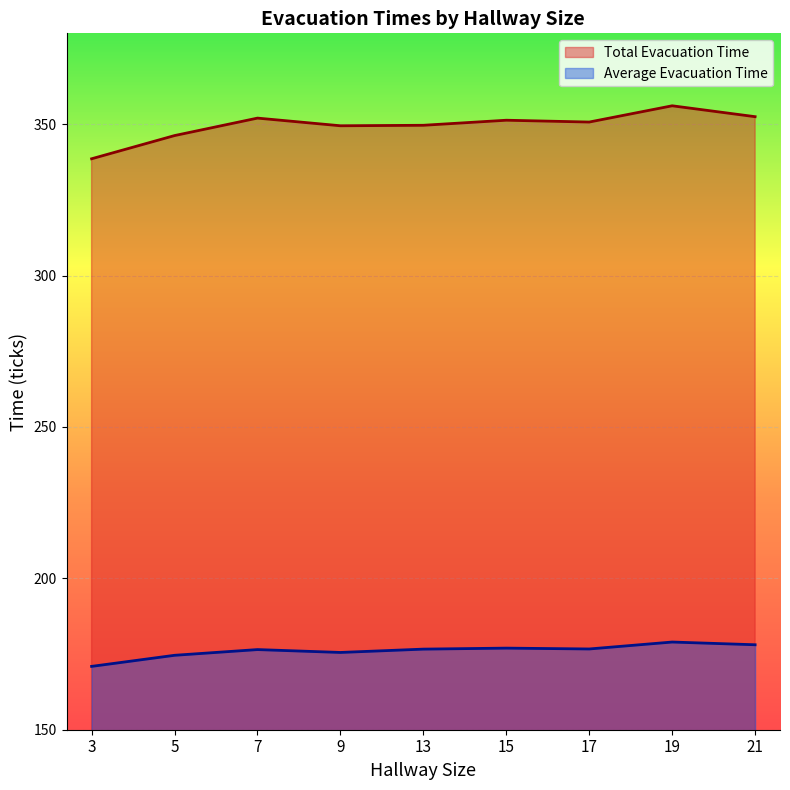

At which category does Total Evacuation Time reach its first local valley?

9